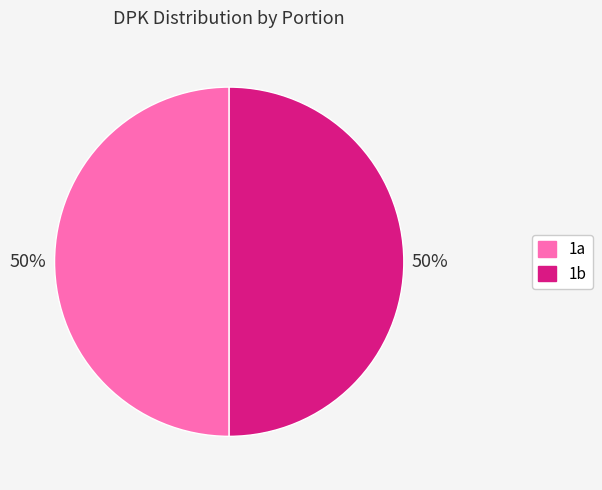

To the nearest percent, what is the average slice percentage?

50%